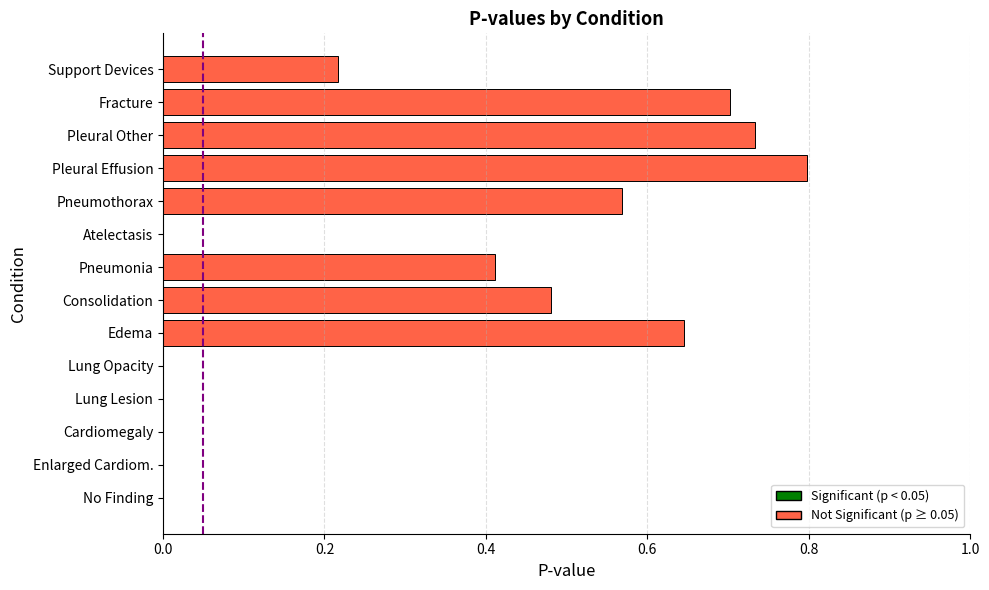

The value at Cardiomegaly is 0.0. True or false?

True